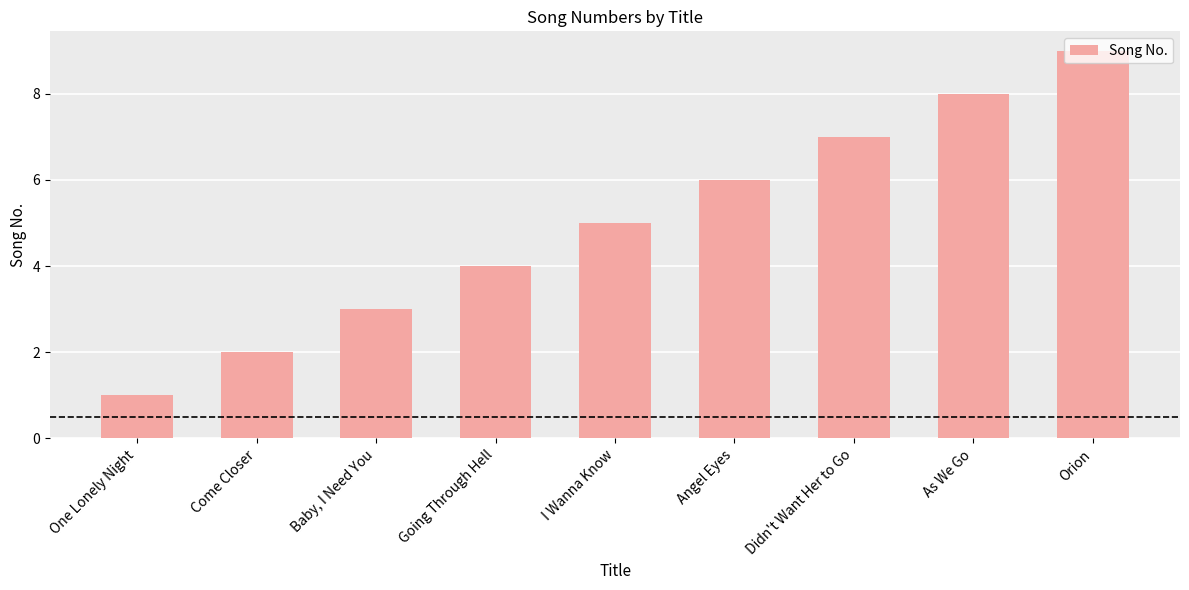

Which has a higher value, Angel Eyes or Come Closer?

Angel Eyes